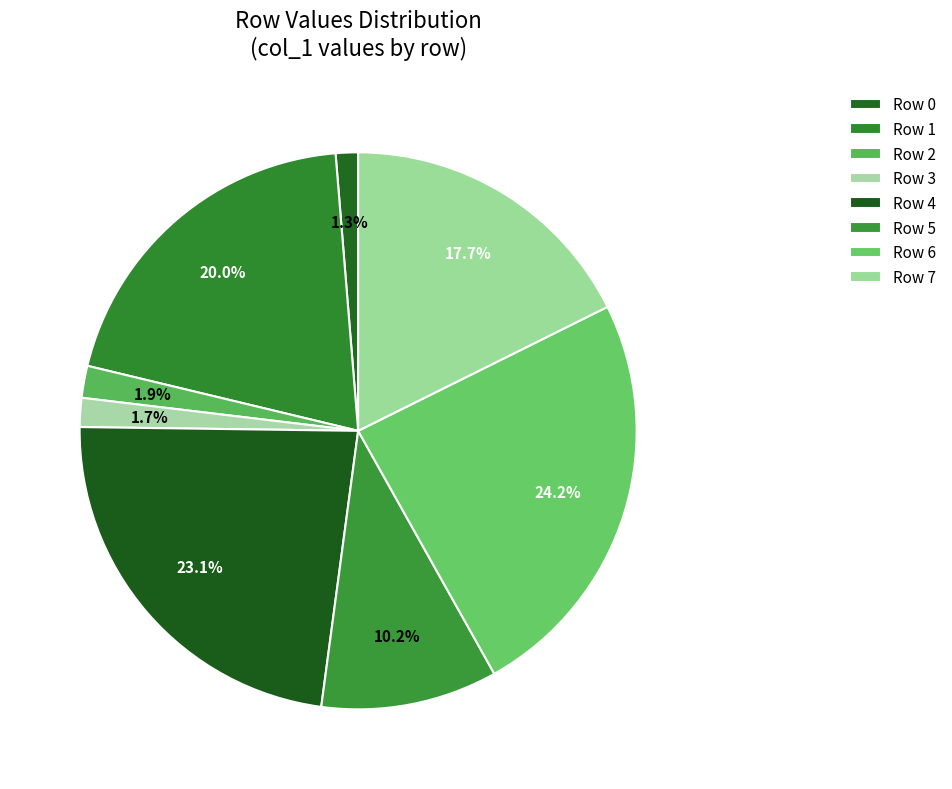

The Row 1 slice represents 20% of the pie. True or false?

True